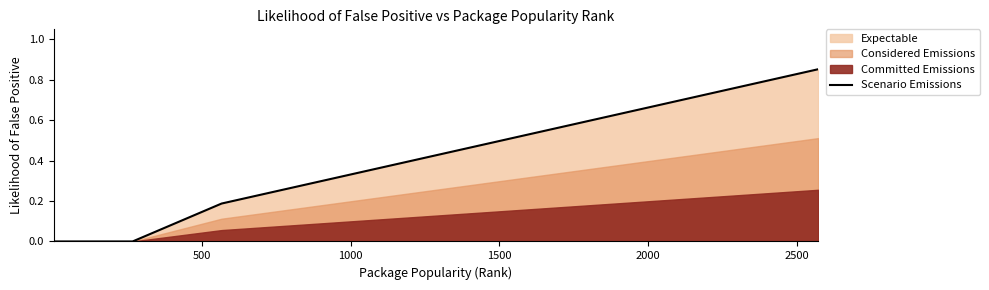

What is the difference between the maximum and minimum values?

0.9